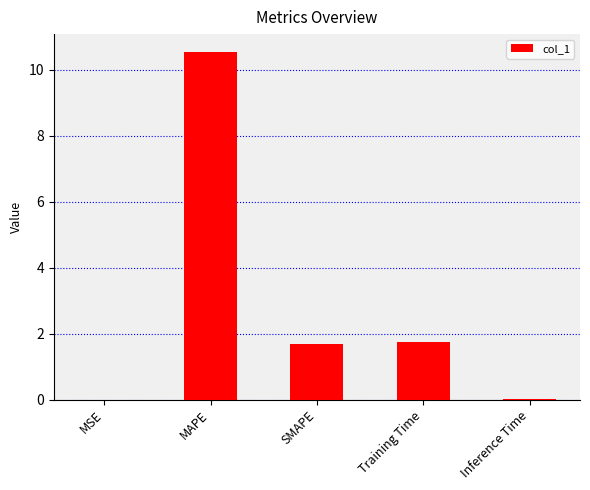

Which label corresponds to the largest value in the chart?

MAPE